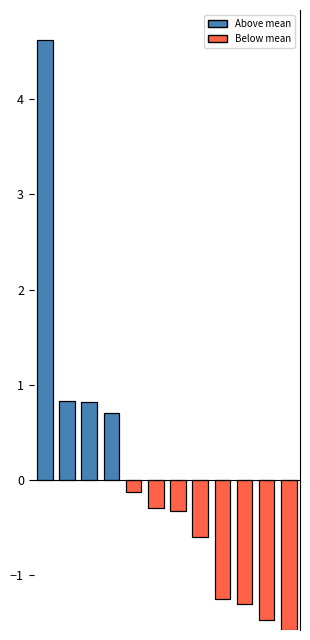

Rank the categories by value from highest to lowest.

07 Christmas Time.m4a, 05 Stuck At the Airport.m4a, 08 The Man In the Santa Suit.m4a, 06 Christmas Baby.m4a, 12 Someday At Christmas (Alternate V.m4a, 11 Silent Night.m4a, 04 No Christmas for Me.m4a, 09 Christmas.m4a, 01 Someday At Christmas.m4a, 10 Rudolph the Red Nosed Reindeer.m4a, 02 Santa Claus Is Coming to Town.m4a, 03 All I Want for Christmas.m4a